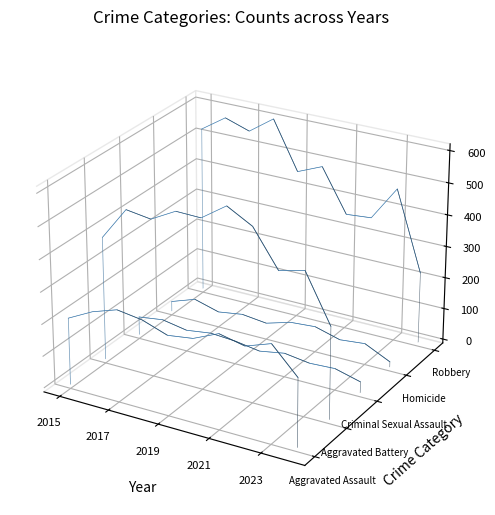

Does the chart display data point markers on the line(s)?

No